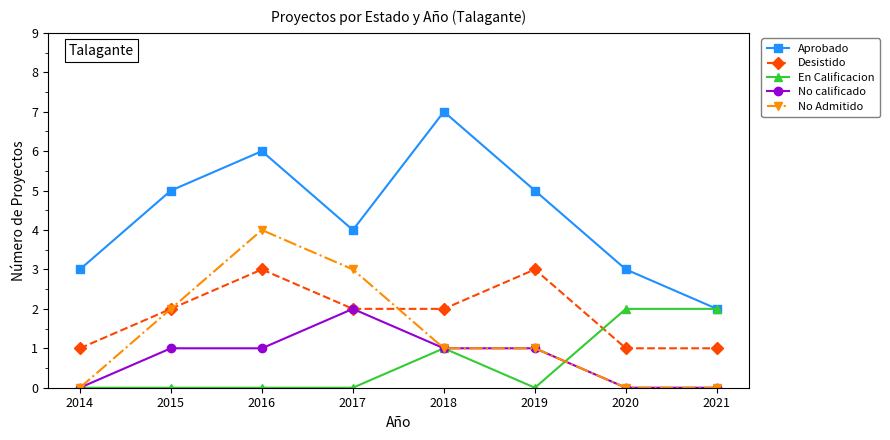

What is the difference between the maximum and minimum values in the En Calificacion series?

2